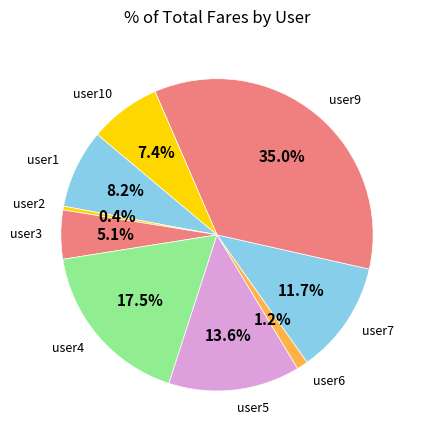

Does user6 represent more than half of the total?

No